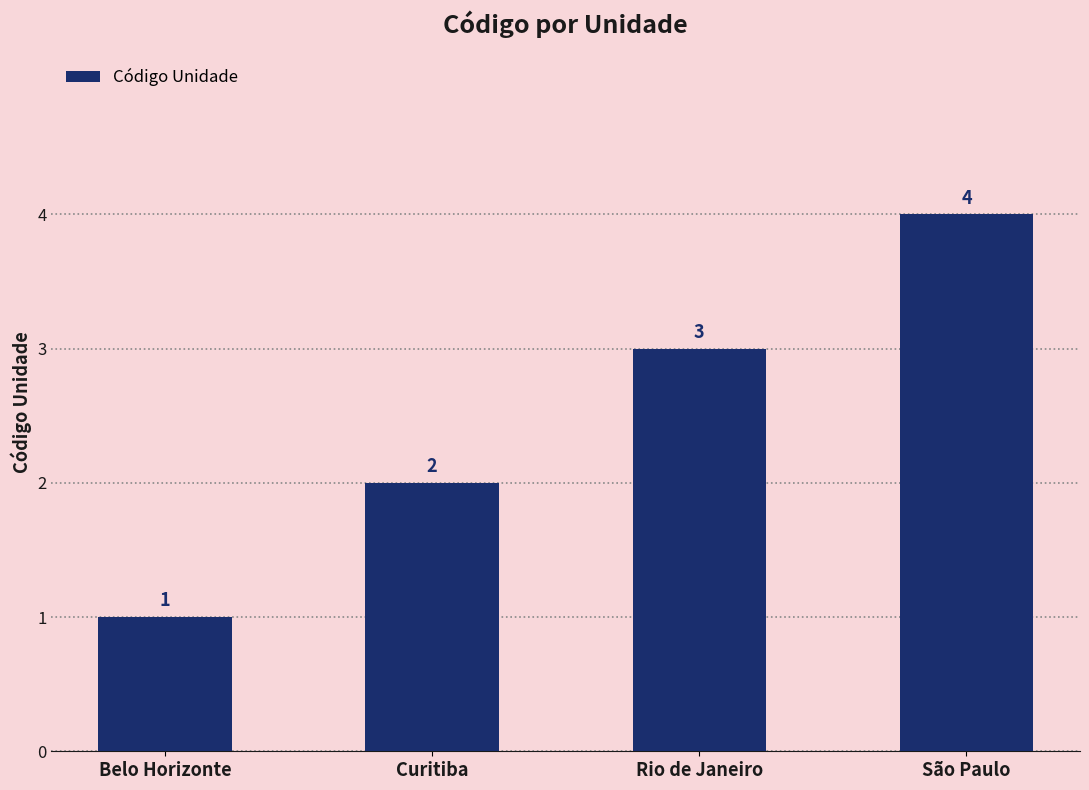

What is the difference between the maximum and second lowest values?

2